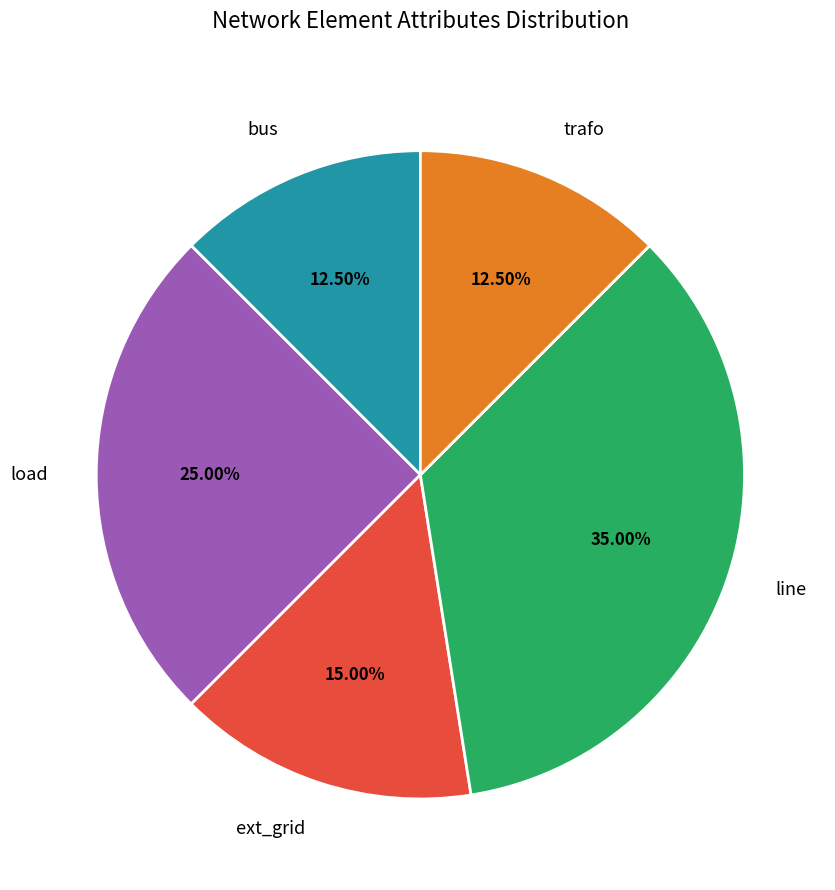

What is the ratio of the value at bus to the value at line?

0.4